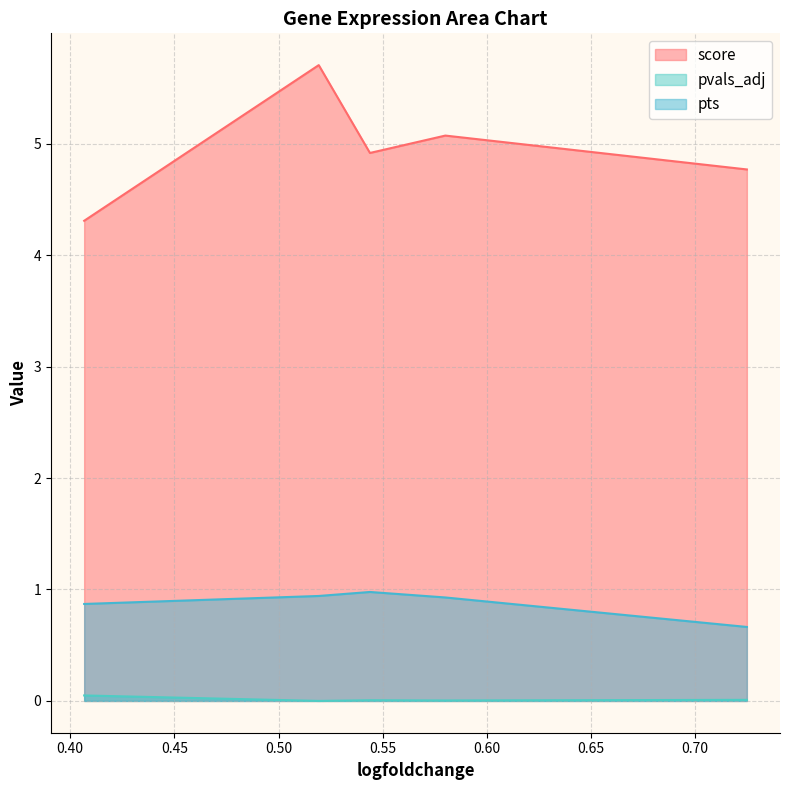

Between 0.7248173356056213 and 0.5193023681640625, which is larger?

0.5193023681640625